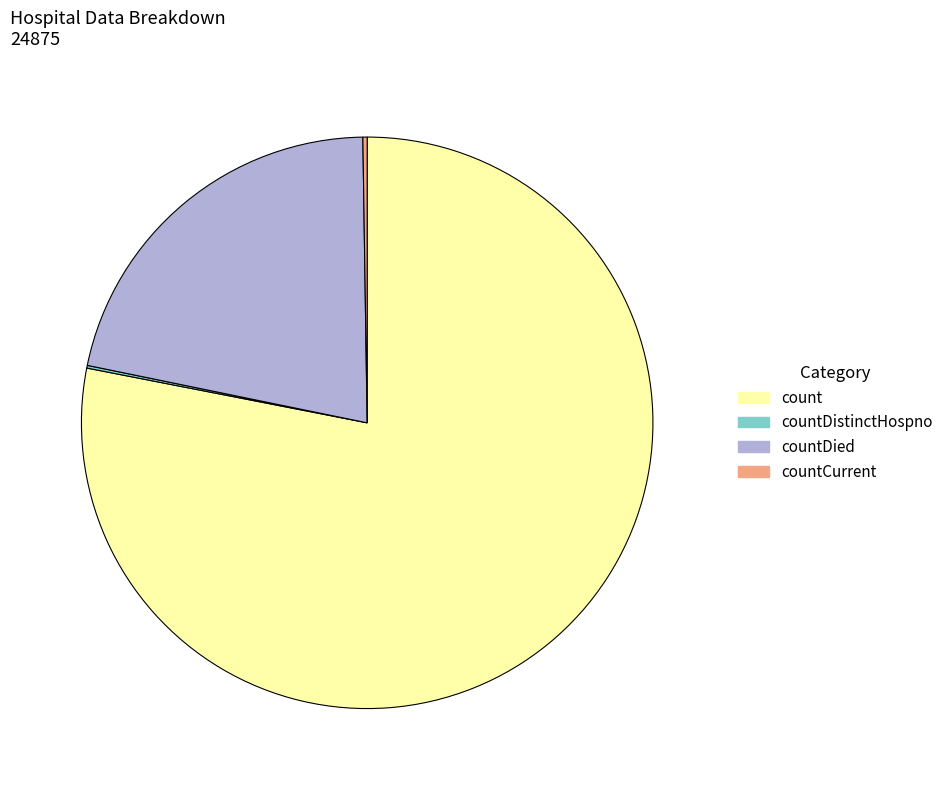

Combined, do countDied and count account for over 50%?

Yes